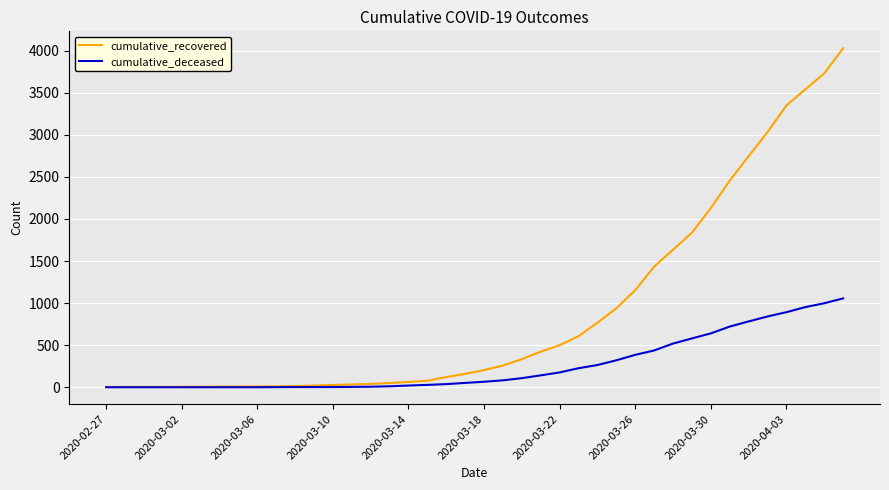

What is the difference between the second highest and minimum values in the cumulative_recovered series?

3727